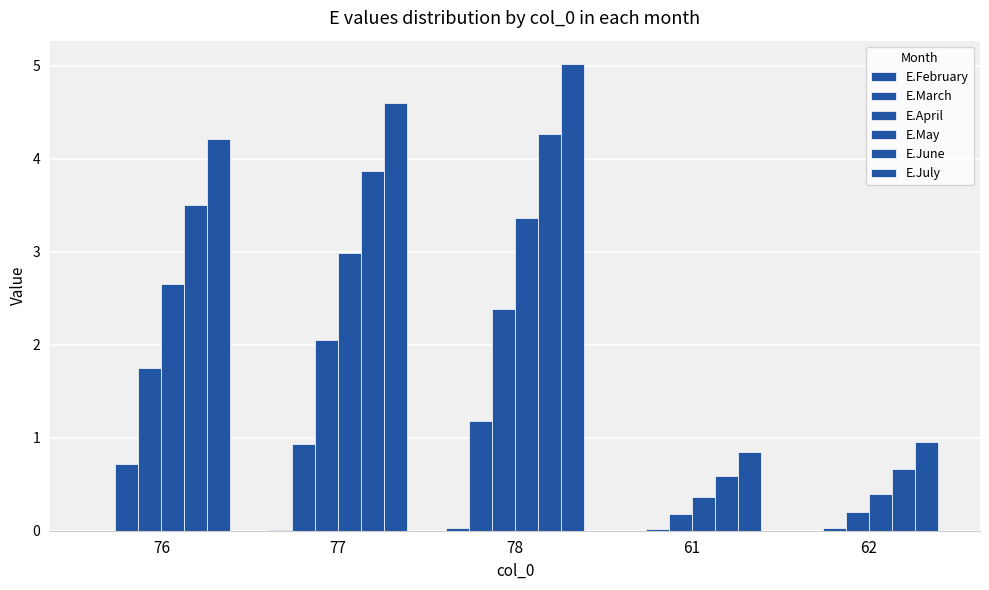

At which category is the sum across all series the highest?

78